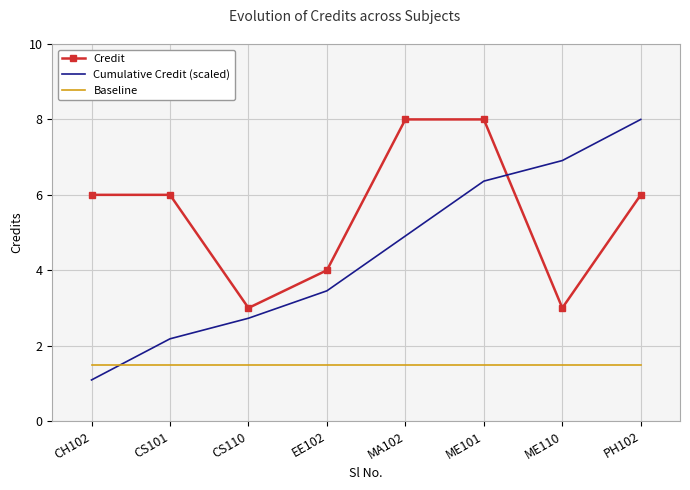

What position from the left is CS110?

3